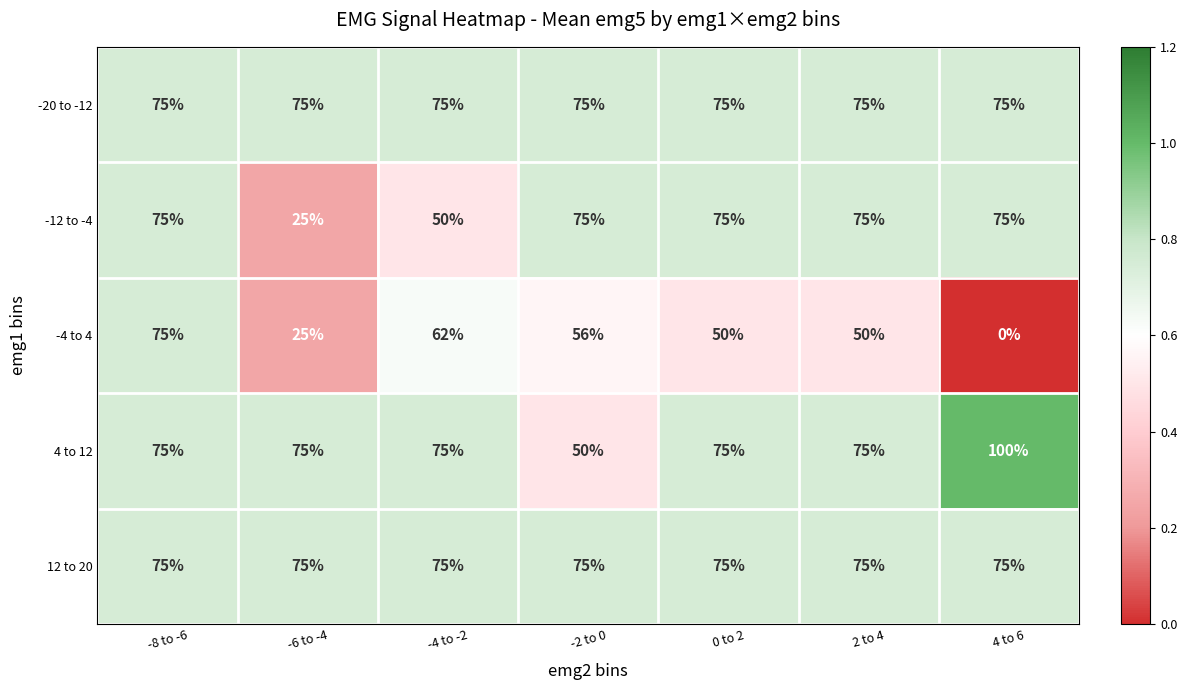

The value of -12 to -4 at -6 to -4 is 43. True or false?

False